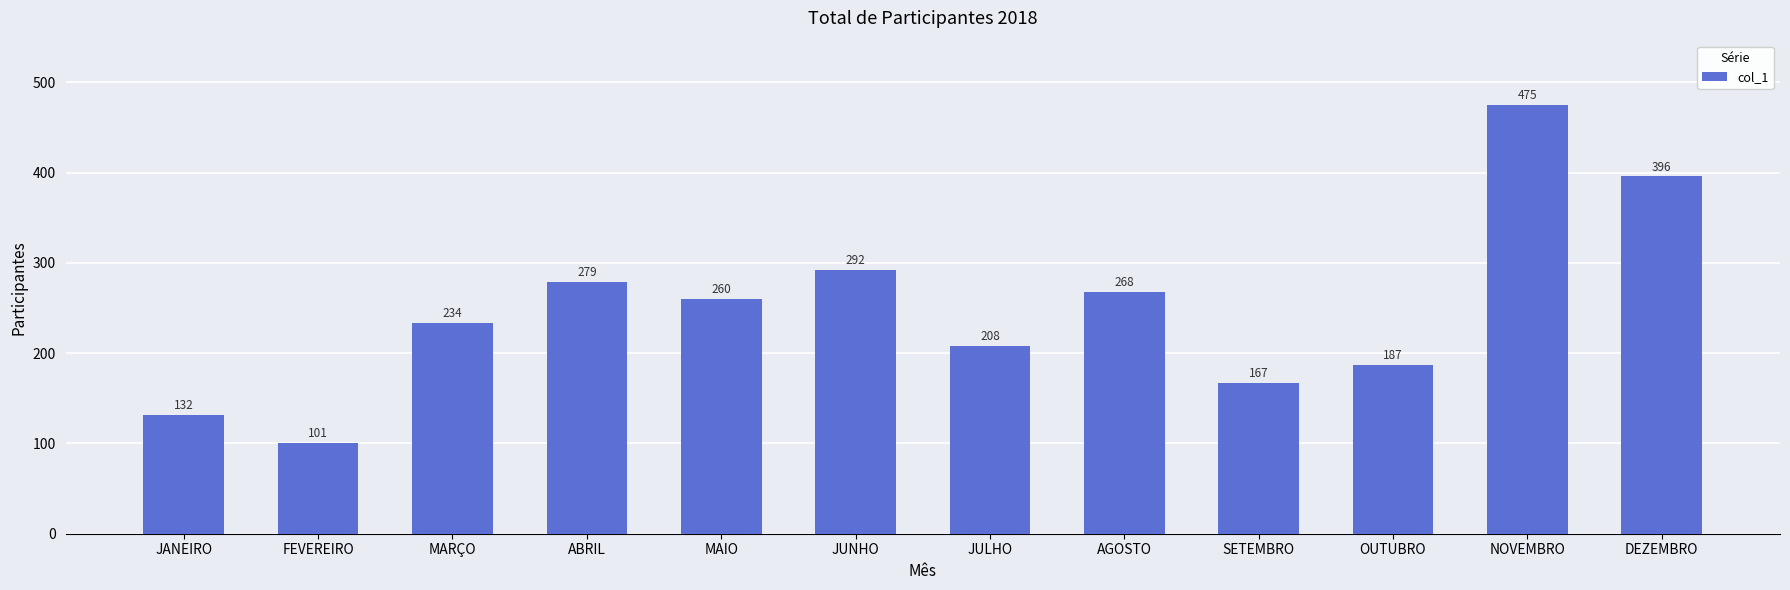

What position from the left is JUNHO?

6